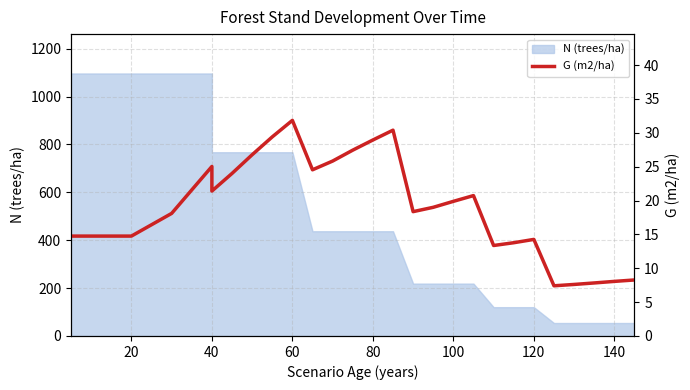

What is the minimum value shown in the chart?

7.4